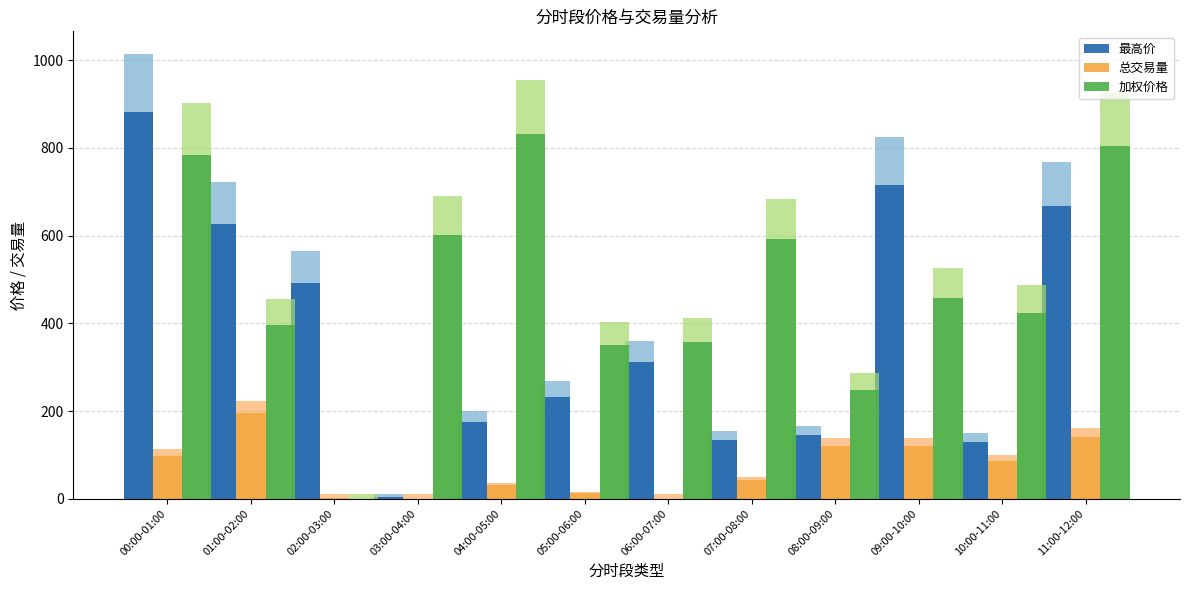

Which category has the lowest value in the 加权价格 series?

02:00-03:00